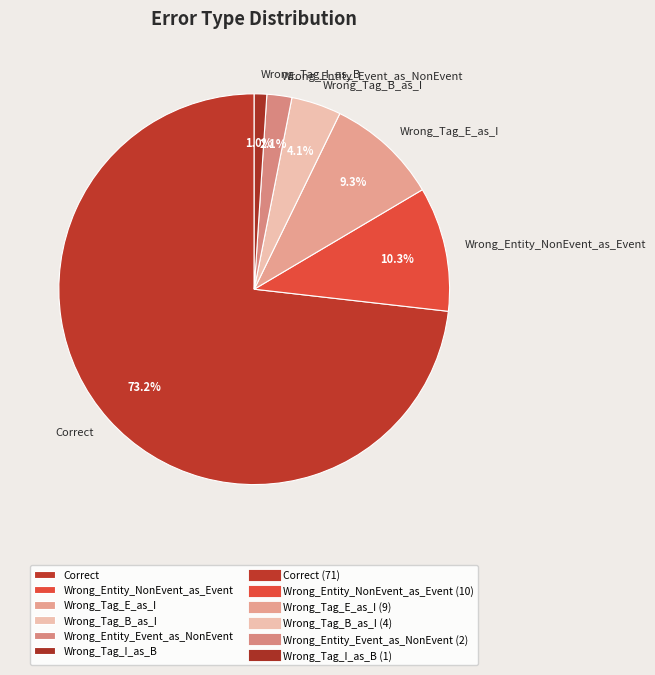

How many segments does this pie chart have?

6